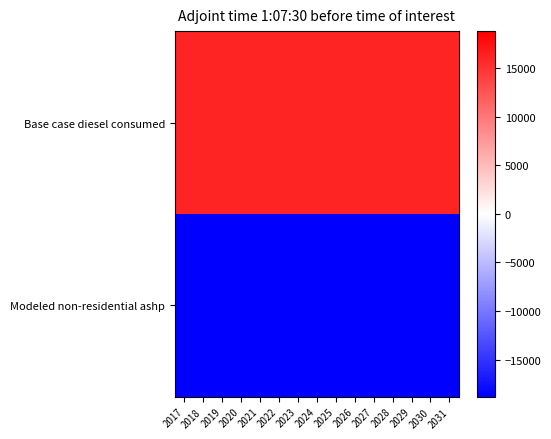

Rank the series at 2031 from highest to lowest value.

Base case diesel consumed, Modeled non-residential ashp